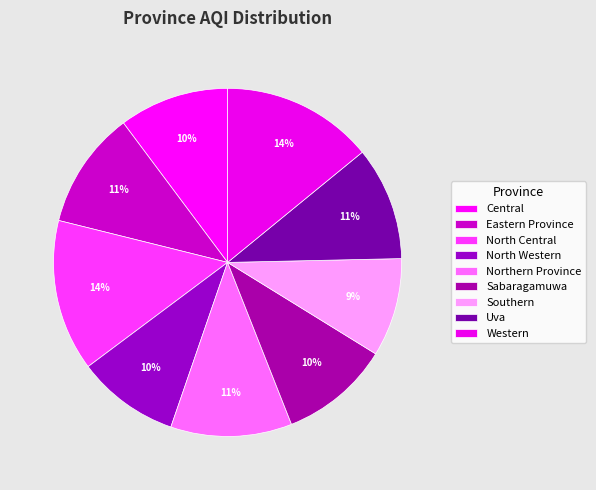

Rank the categories by value from lowest to highest.

Southern, North Western, Central, Sabaragamuwa, Uva, Eastern Province, Northern Province, North Central, Western